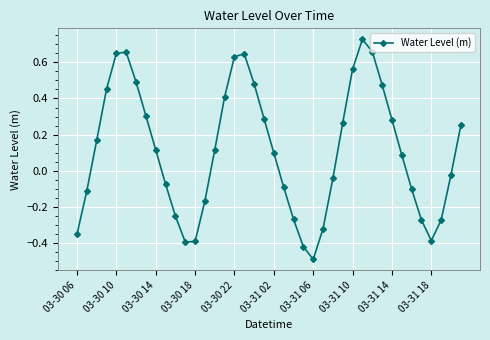

How many interior local valleys (lower than both neighbors) does the data have?

3